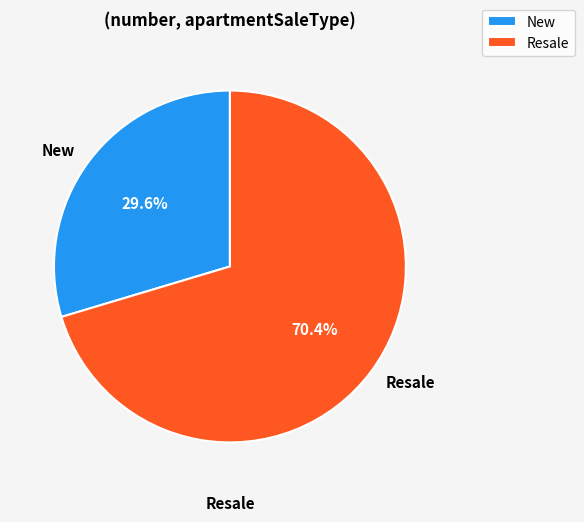

The New slice represents 23% of the pie. True or false?

False